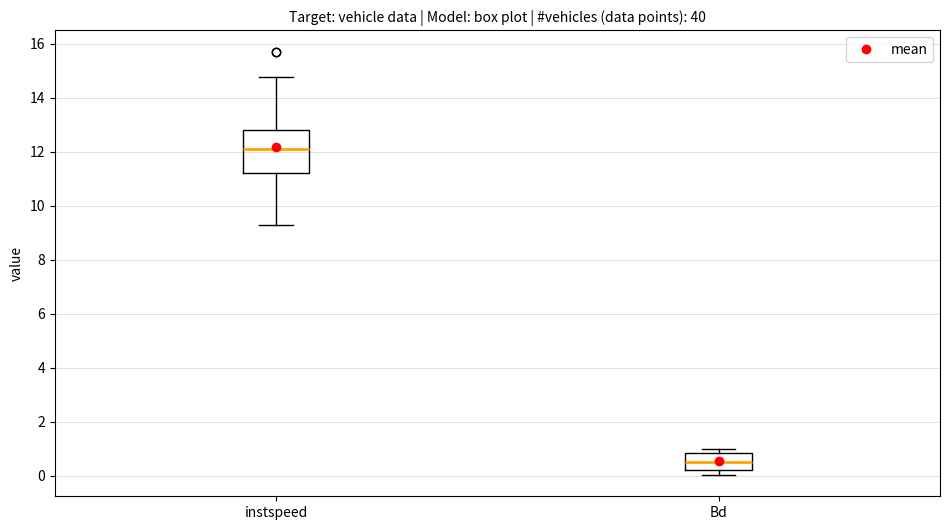

Reading left to right, transcribe this box plot: for each box, give where its median line is, the range the box spans, and where its two whiskers end, as read against the y-axis. The values are not printed on the chart, so give them approximately, as read against the axis.

instspeed: median 12.2, box 11.2 to 12.8, whiskers 9.2 to 14.8
Bd: median 0.6, box 0.2 to 0.8, whiskers 0.0 to 1.0